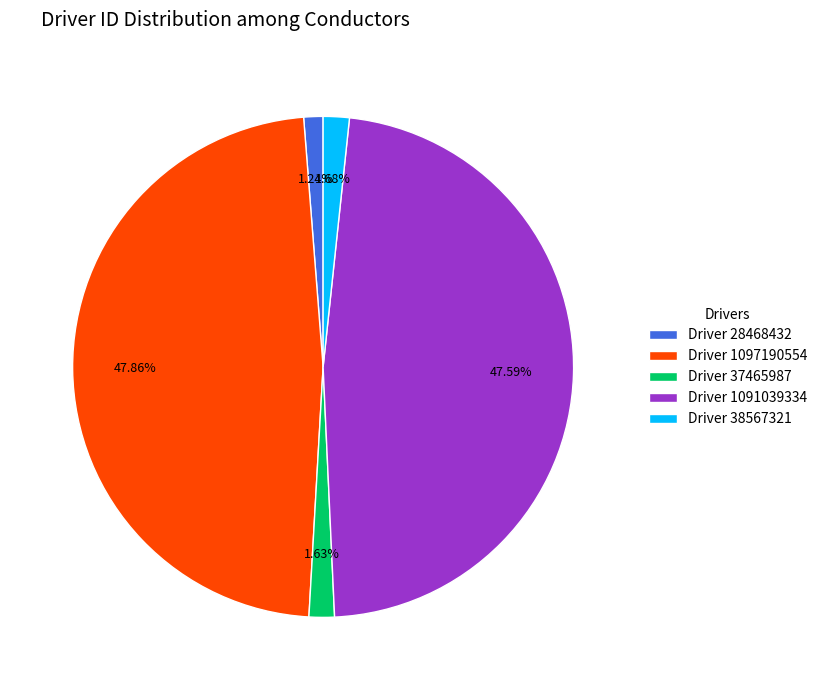

Does Driver 38567321 account for over 50% of the chart?

No